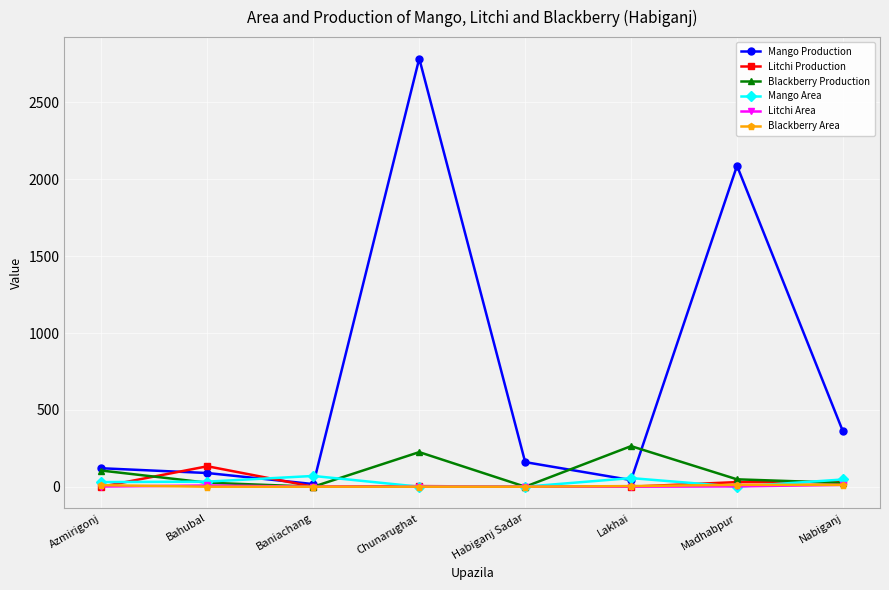

What is the greatest value displayed?

2786